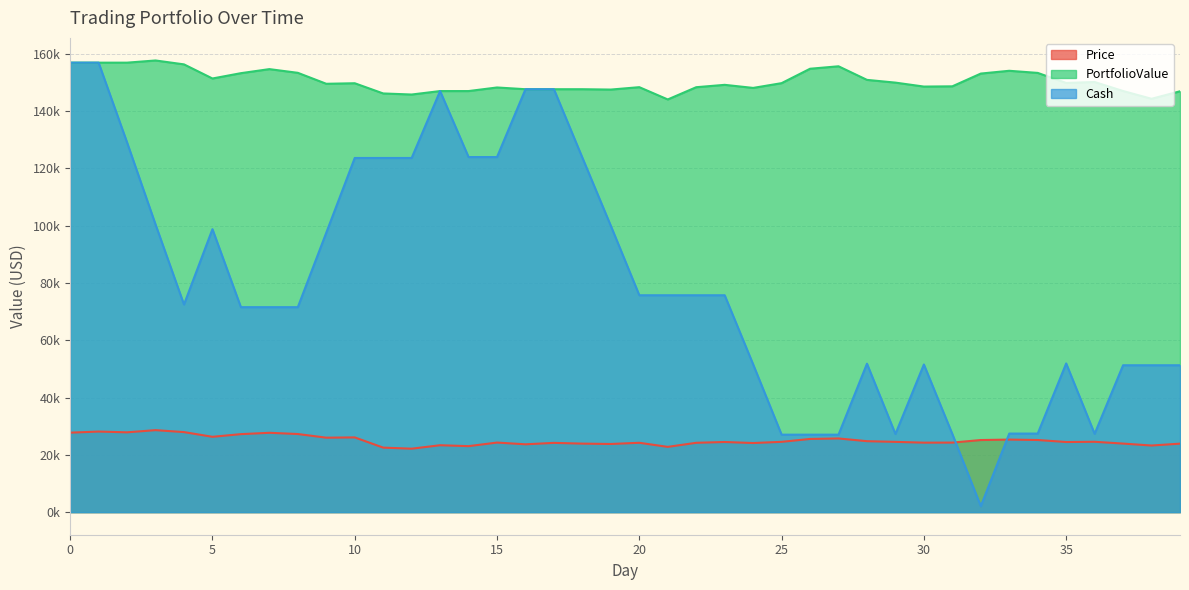

Reading left to right, what are all the values shown in this chart?

Price: 27740.7	28123.9	27857.7	28619.1	27937.7	26295.5	27224.1	27695.6	27264.8	25989.4	26084.2	22519.3	22147.3	23354.0	23030.6	24283.1	23676.1	24176.9	23913.5	23790.3	24208.2	22779.6	24204.1	24480.2	24121.9	24537.8	25543.2	25715.2	24766.2	24526.9	24251.0	24272.7	25163.3	25325.2	25177.0	24475.6	24556.5	23928.0	23250.3	23905.4
PortfolioValue: 156884.9	156884.9	156884.9	157646.3	156283.4	151356.9	153214.1	154628.5	153336.1	149510.0	149699.6	146134.7	145762.7	146969.4	146969.4	148222.0	147615.0	147615.0	147615.0	147491.7	148327.5	144041.9	148315.3	149143.5	148068.7	149732.2	154759.1	155619.6	150874.2	149917.2	148537.5	148624.3	153077.4	154048.5	153308.0	149800.9	150124.5	146982.0	144271.3	146891.6
Cash: 156884.9	156884.9	129027.2	100408.1	72470.4	98765.9	71541.8	71541.8	71541.8	97531.2	123615.4	123615.4	123615.4	146969.4	123938.8	123938.8	147615.0	147615.0	123701.5	99911.2	75703.0	75703.0	75703.0	75703.0	51581.1	27043.4	27043.4	27043.4	51809.5	27282.6	51533.6	27260.9	2097.7	27422.8	27422.8	51898.4	27341.9	51269.9	51269.9	51269.9